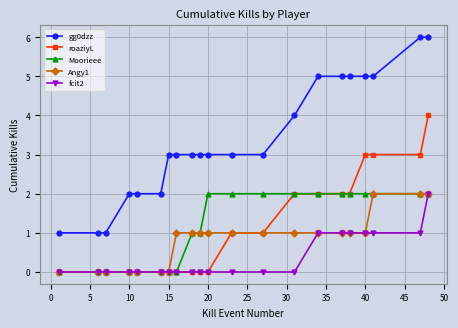

Which series has the widest spread of values?

gg0dzz